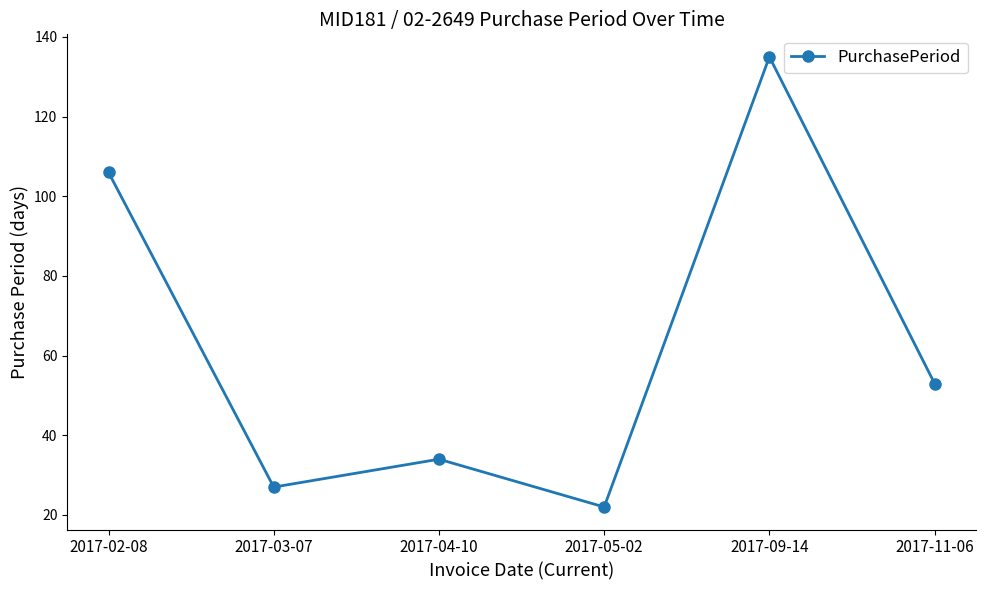

What is the label of the 1st point from the left?

2017-02-08